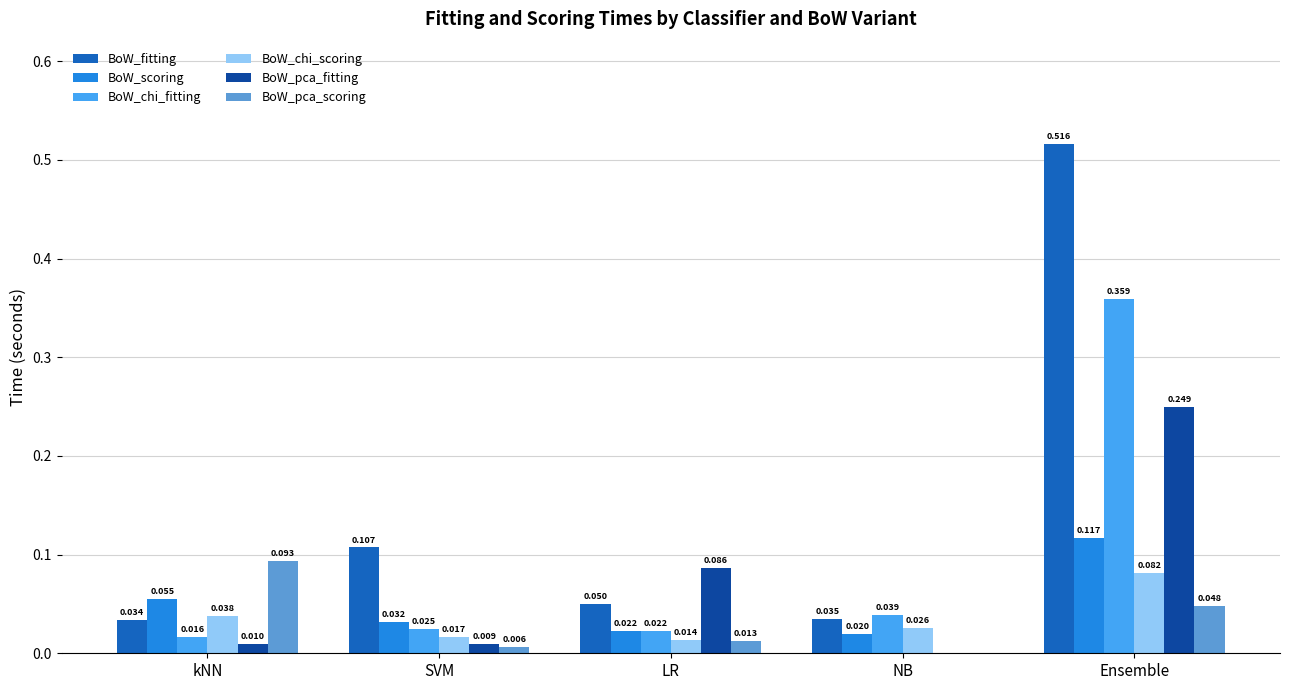

At which category is the sum across all series the highest?

Ensemble